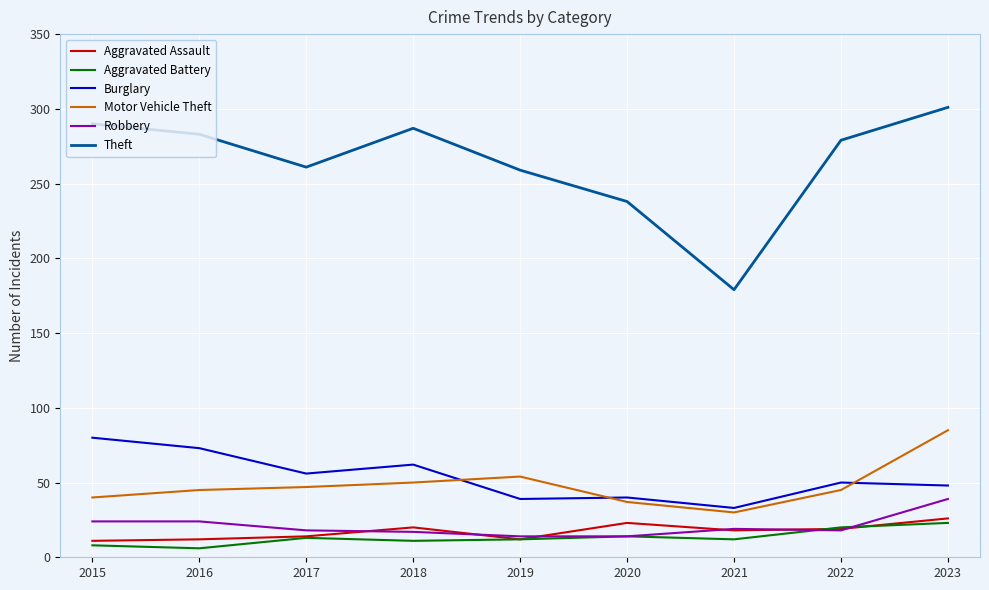

The value of Burglary at 2017 is 56. True or false?

True